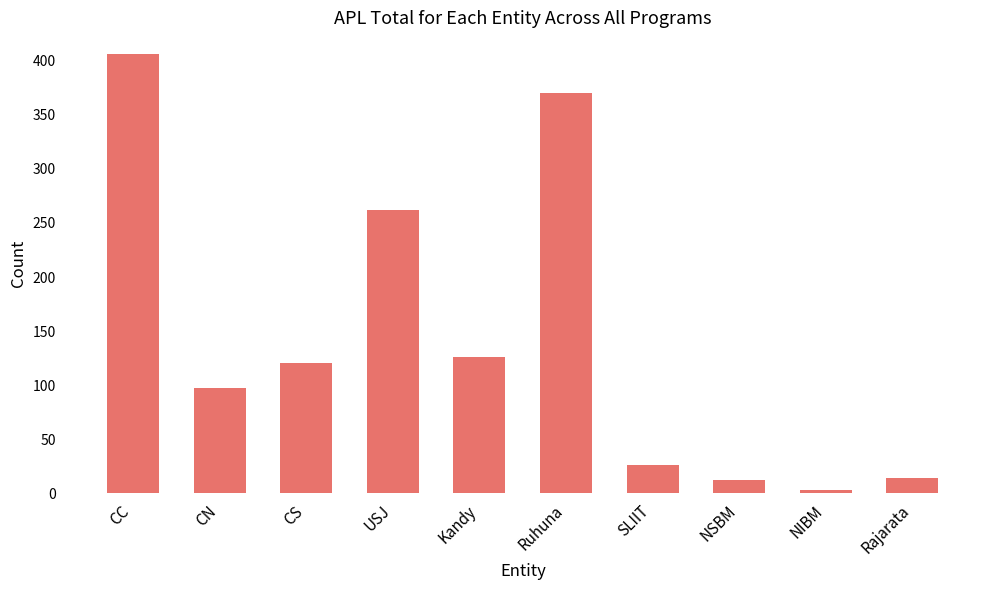

What is the difference between the second highest and second lowest values?

358